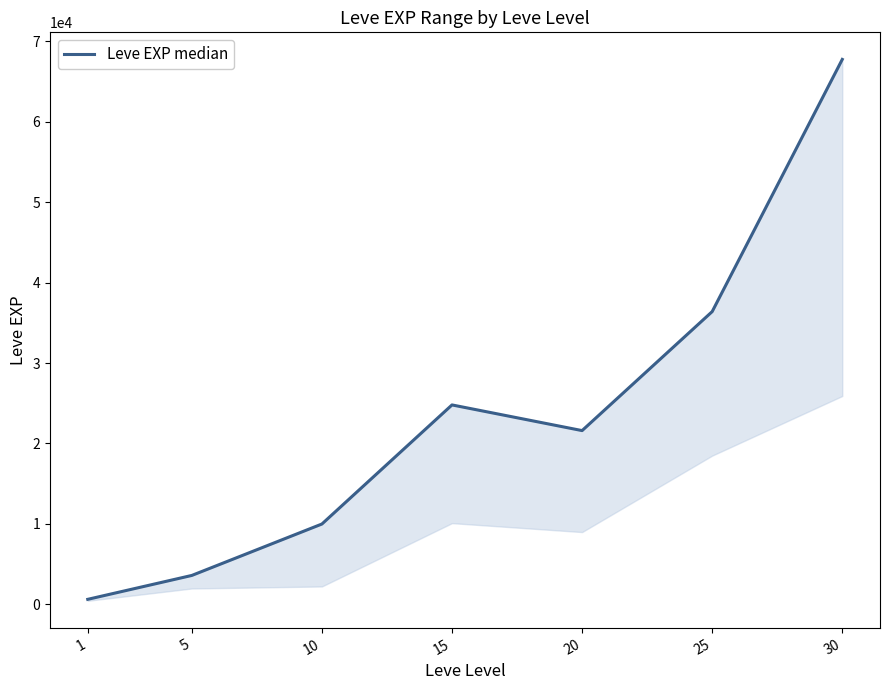

How many categories are shown in the chart?

7